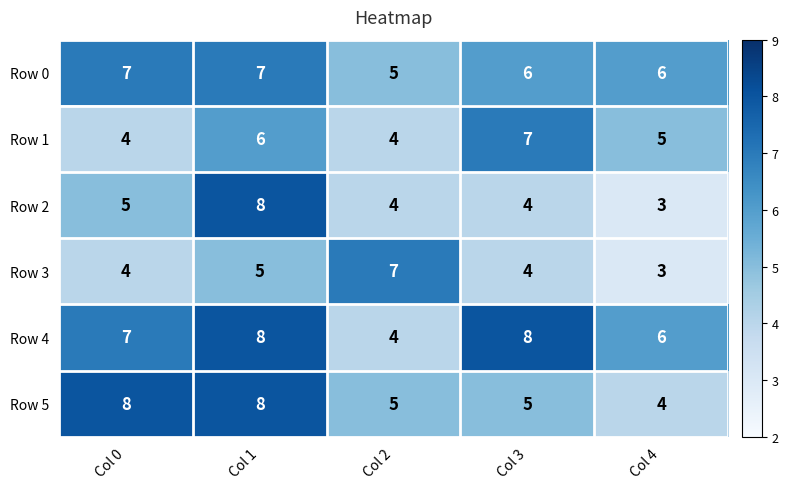

Is it true that Row 4 equals 7 at Col 0?

True